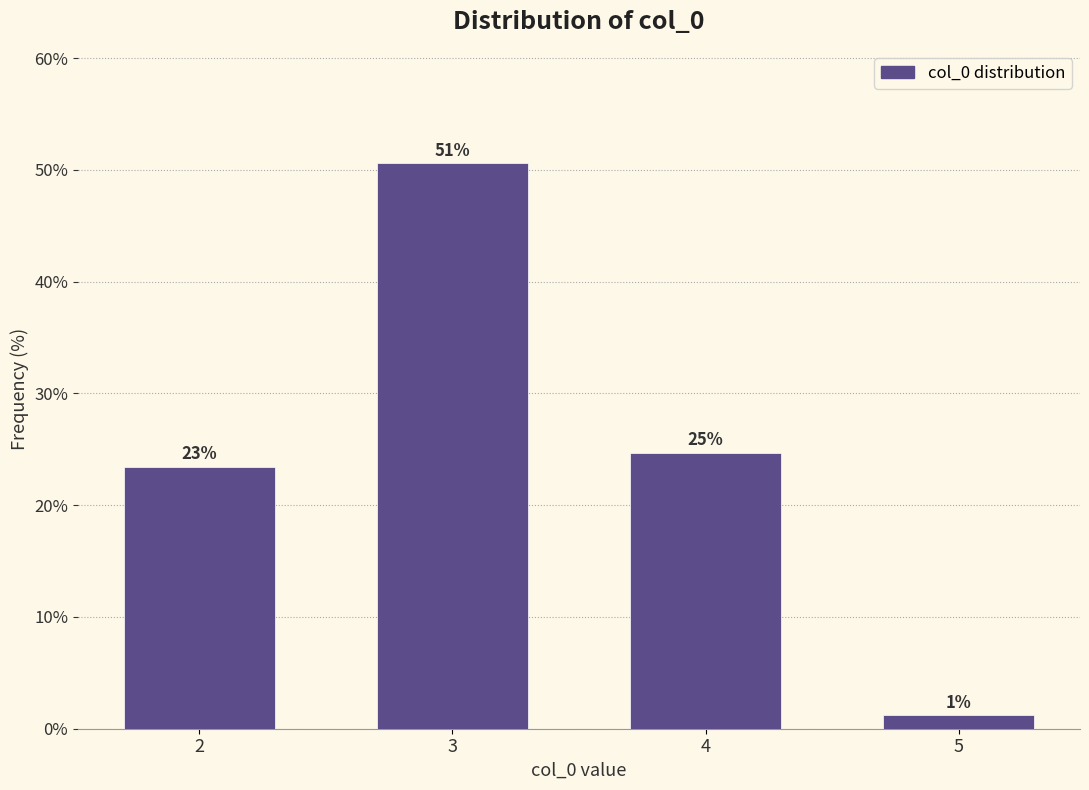

Does the chart contain any negative values?

No